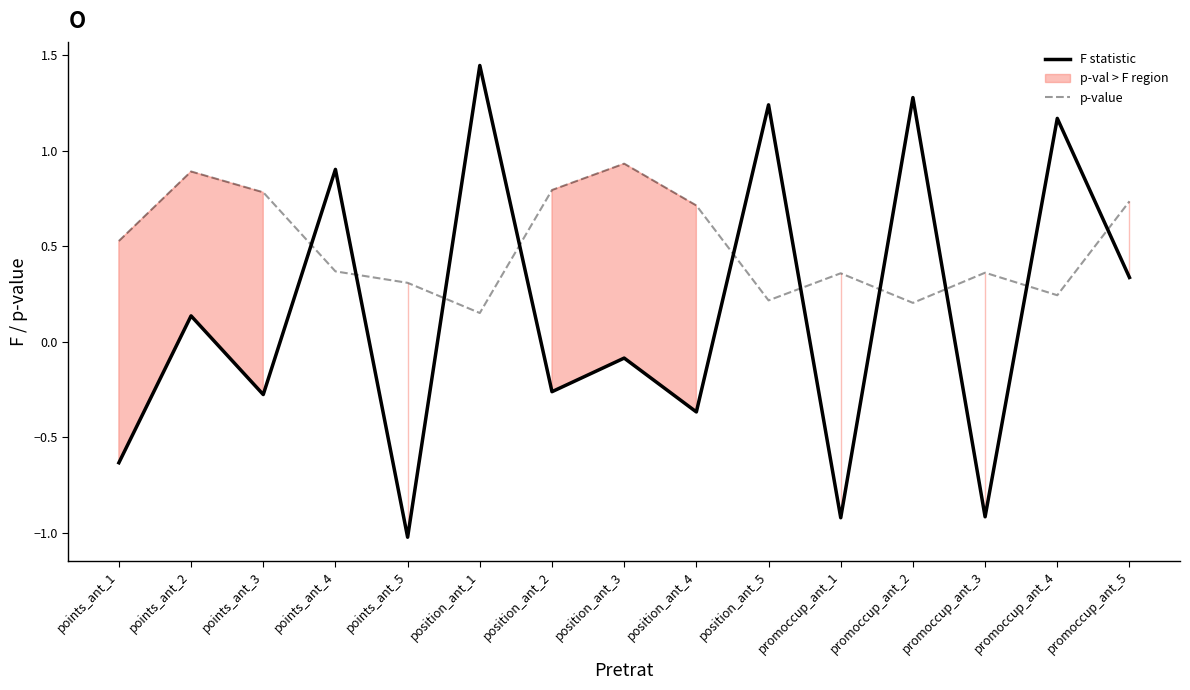

Is it true that F statistic equals 0.3 at position_ant_5?

False